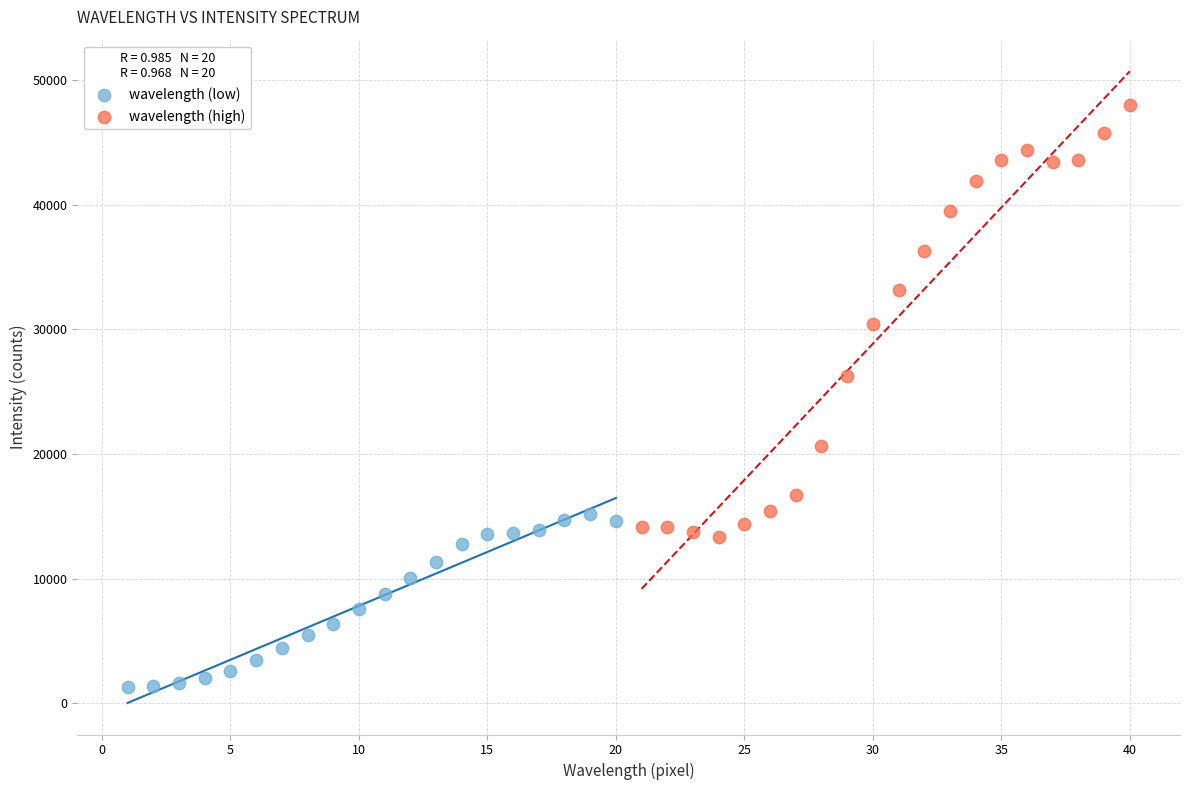

Which series has the widest spread of Y values?

wavelength (high)